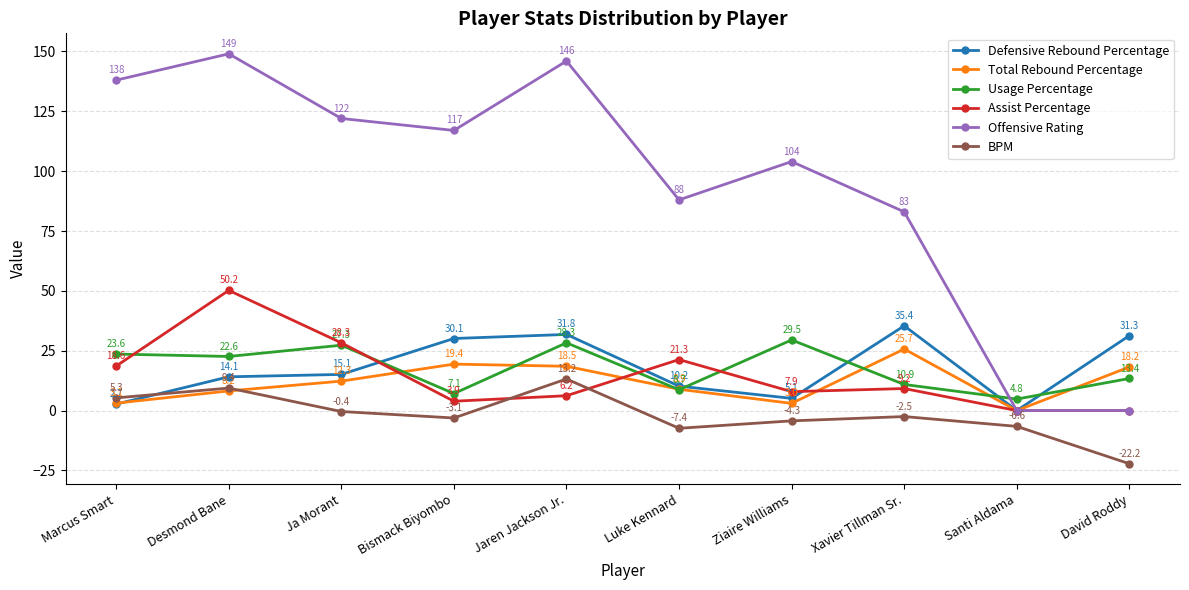

What is the sum of the Offensive Rating values at David Roddy and Xavier Tillman Sr.?

83.0